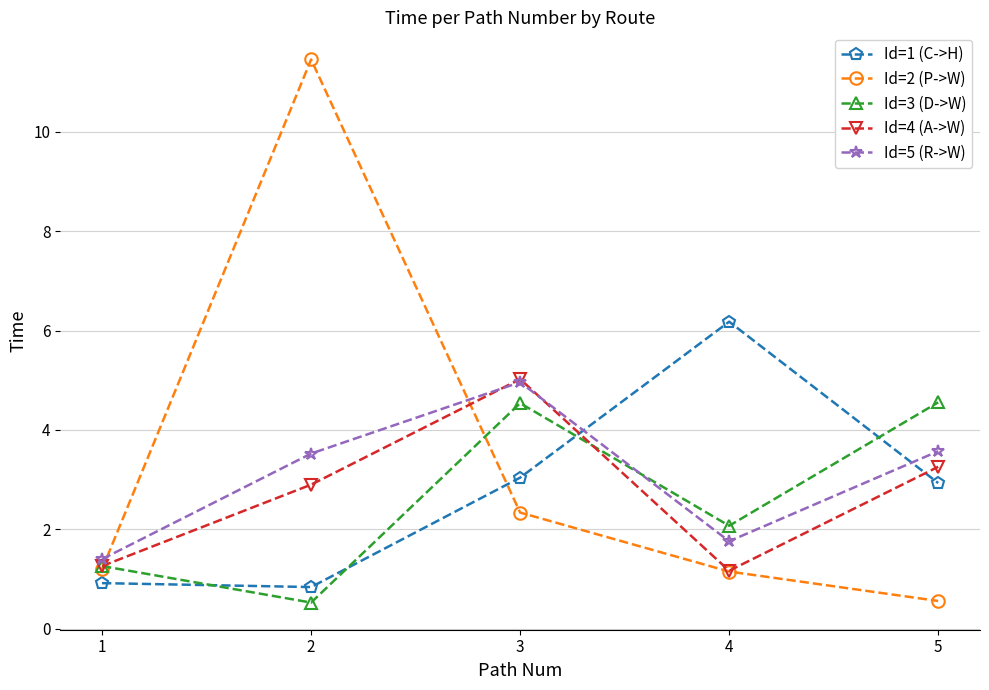

What is the value of the Id=2 (P->W) point at the 4th from the left?

1.2